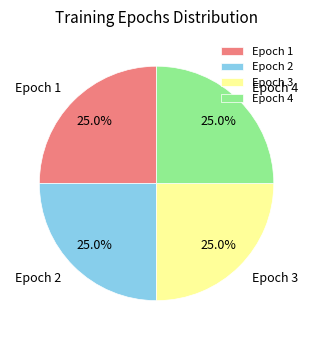

What is the total percentage of Epoch 4 and Epoch 3?

50.0%